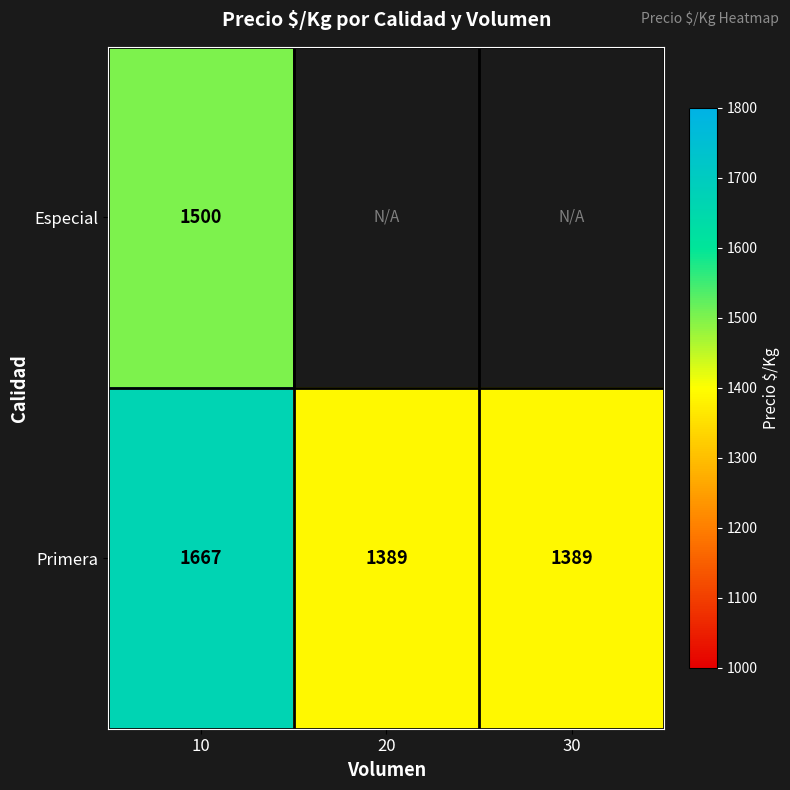

True or false: Primera has a value of 353.6 at 10.

False